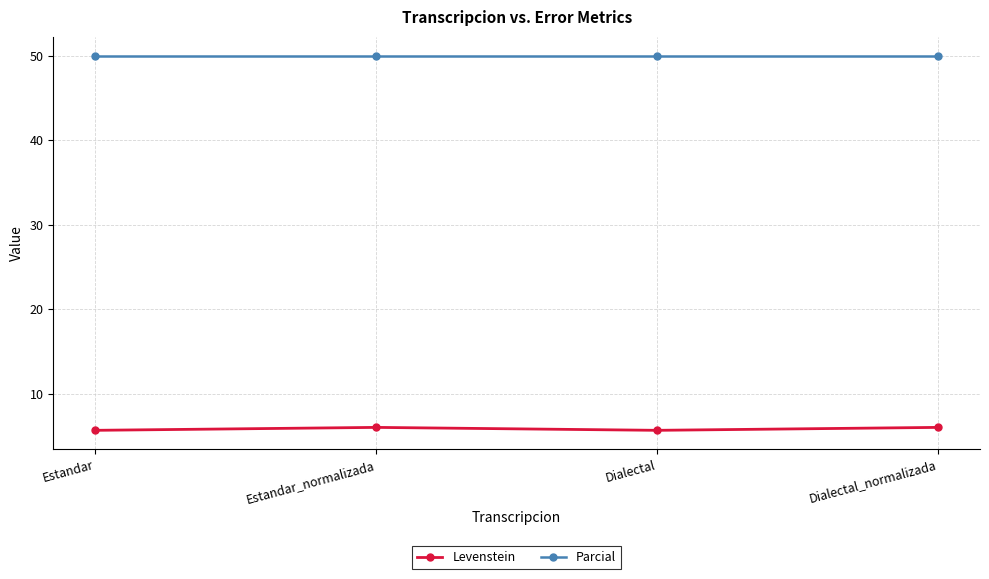

What is the average value of the Levenstein series?

5.9